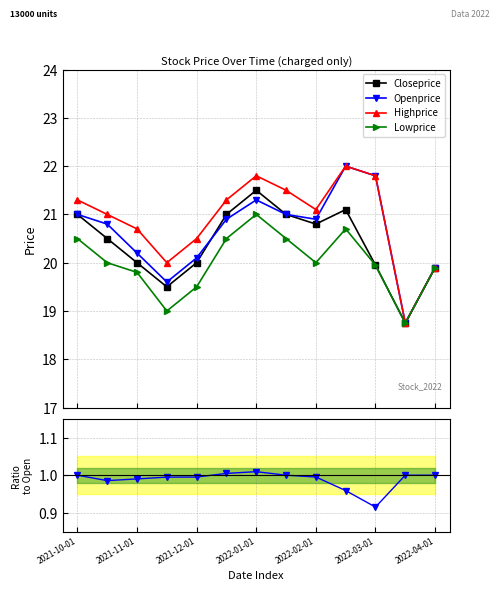

At which label does Highprice reach its minimum?

11